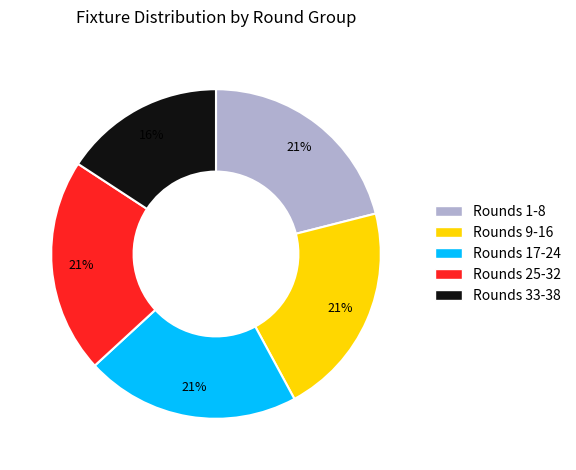

Is there any slice that represents more than half of the pie?

No